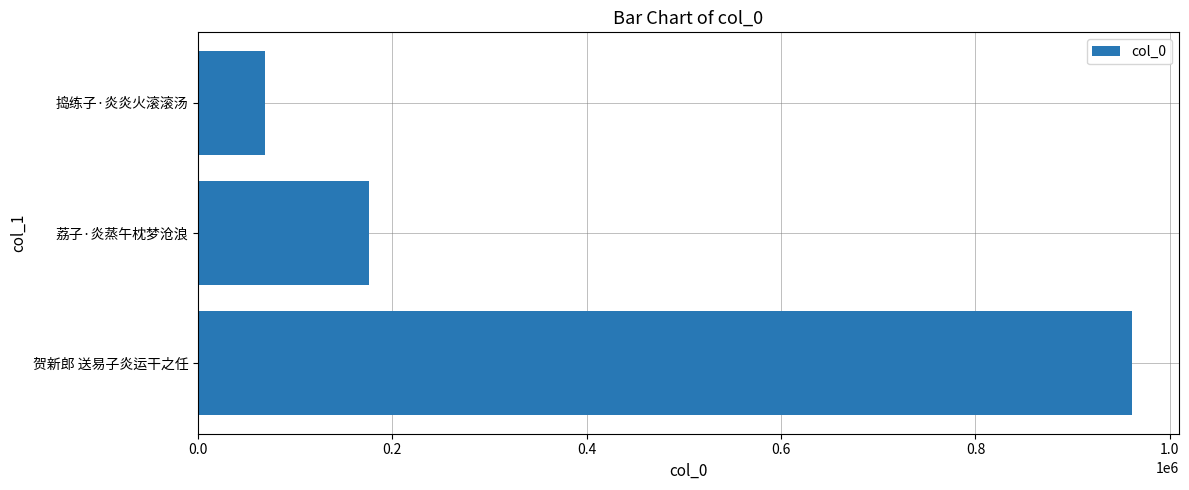

Reading bottom to top, transcribe all the data shown in this chart.

贺新郎 送易子炎运干之任=961088	荔子·炎蒸午枕梦沧浪=175904	捣练子·炎炎火滚滚汤=68421